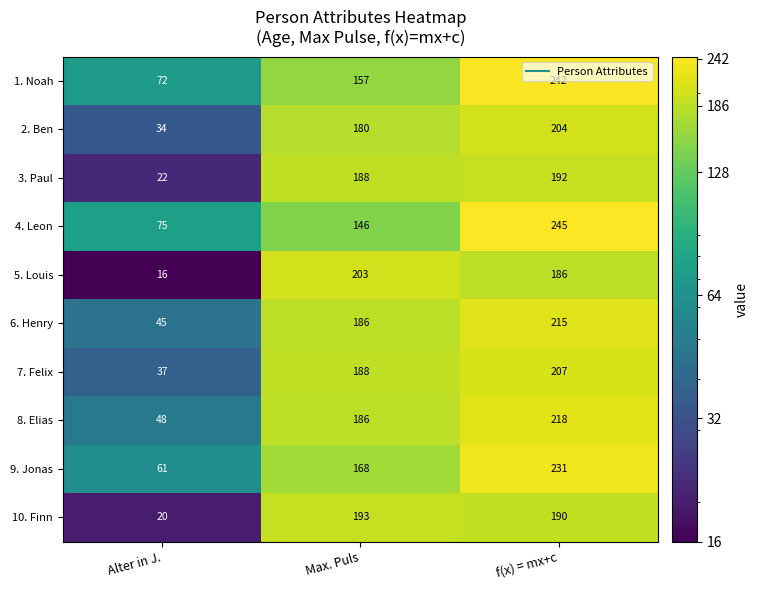

What is the sum of all 3. Paul values?

402